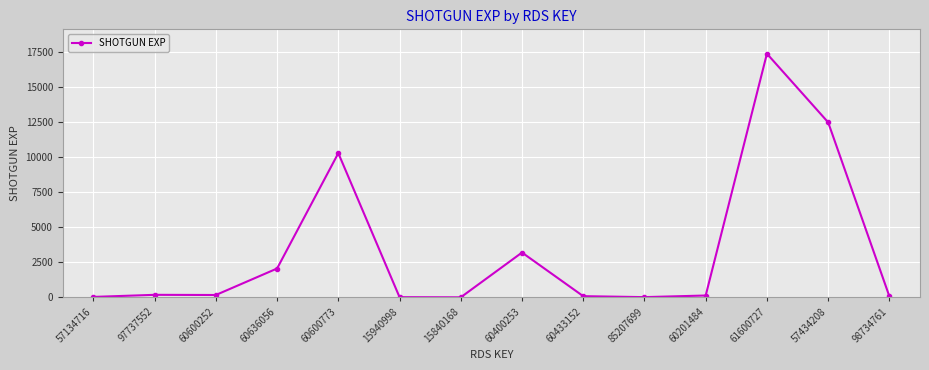

What is the change in value from 15840168 to 60433152?

+81